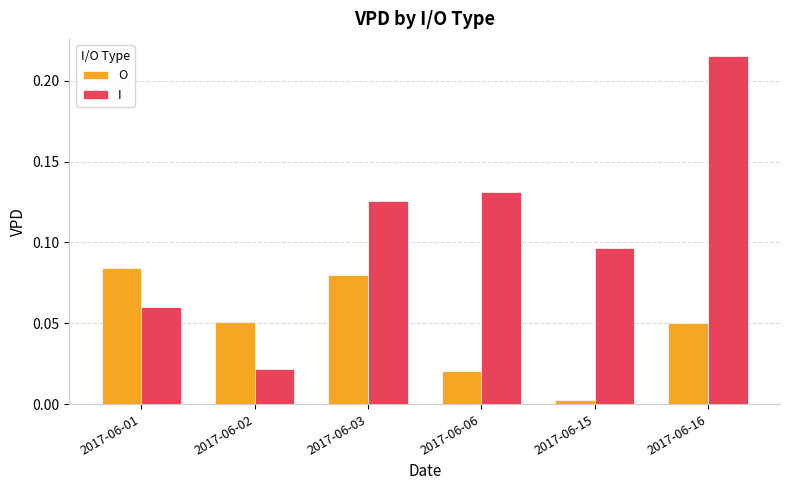

How many I values are between 0 and 1?

6